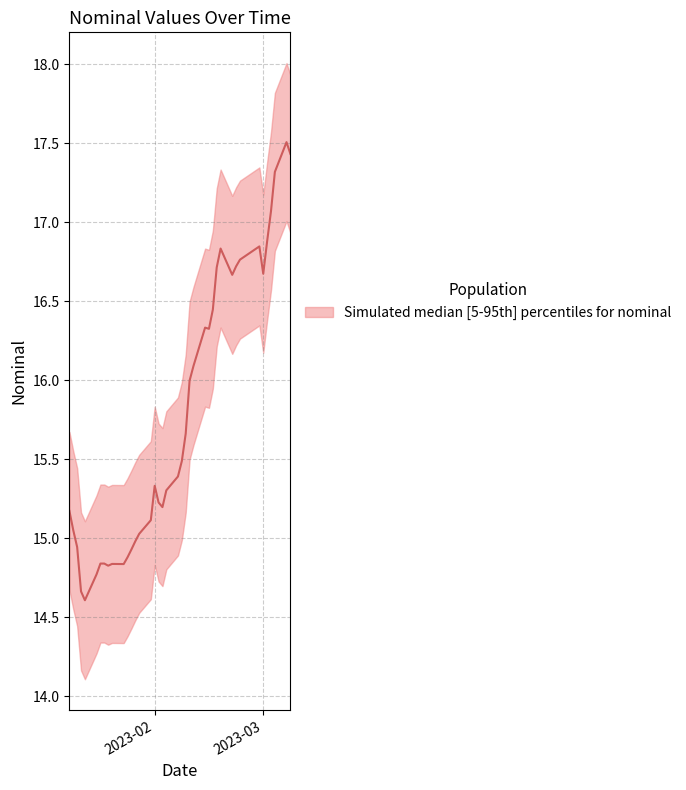

True or false: nominal and nominal_upper cross at least once.

False